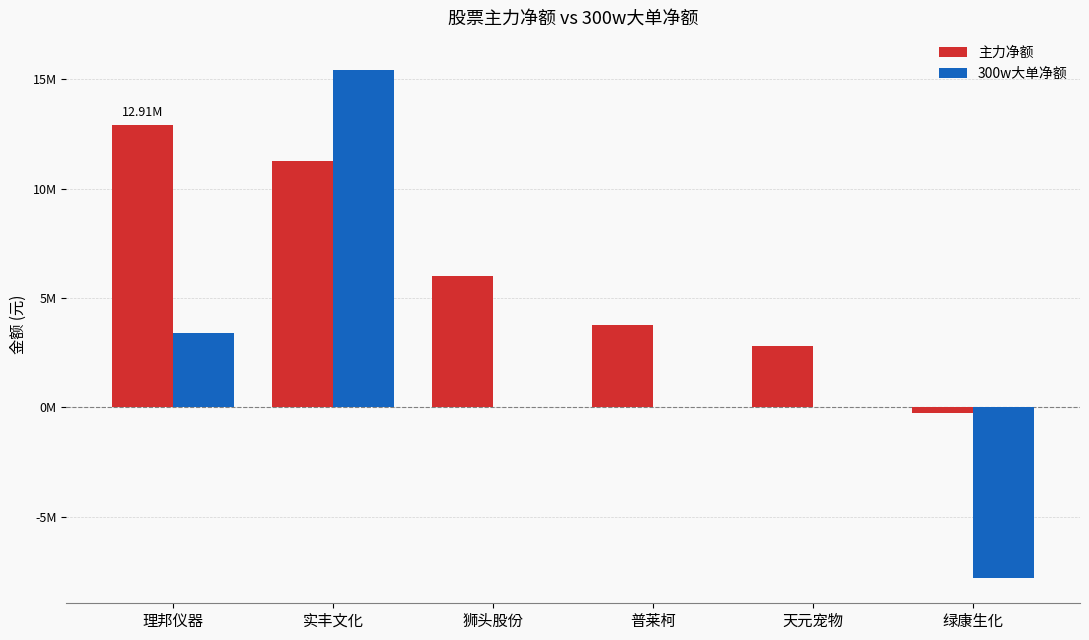

Between 理邦仪器 and 绿康生化, which is larger?

理邦仪器